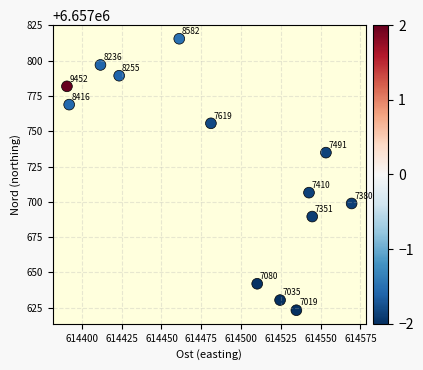

What is the range of X values (max minus min)?

178.8